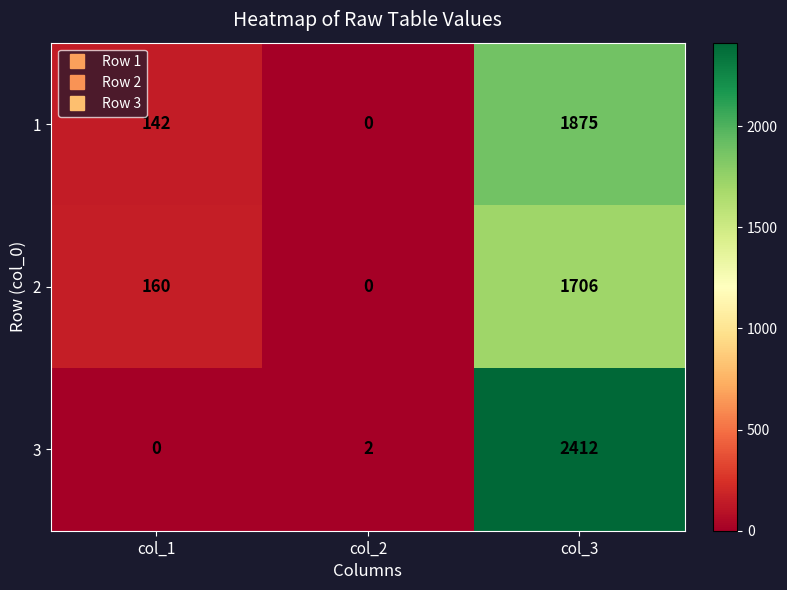

What is the greatest value displayed?

2412